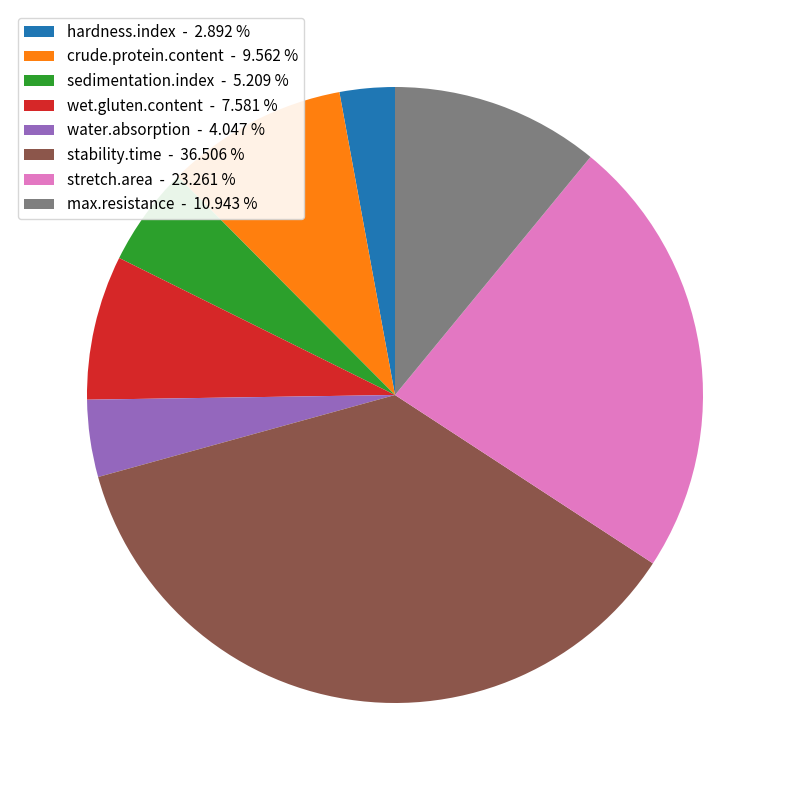

Combined, do hardness.index and water.absorption account for over 50%?

No